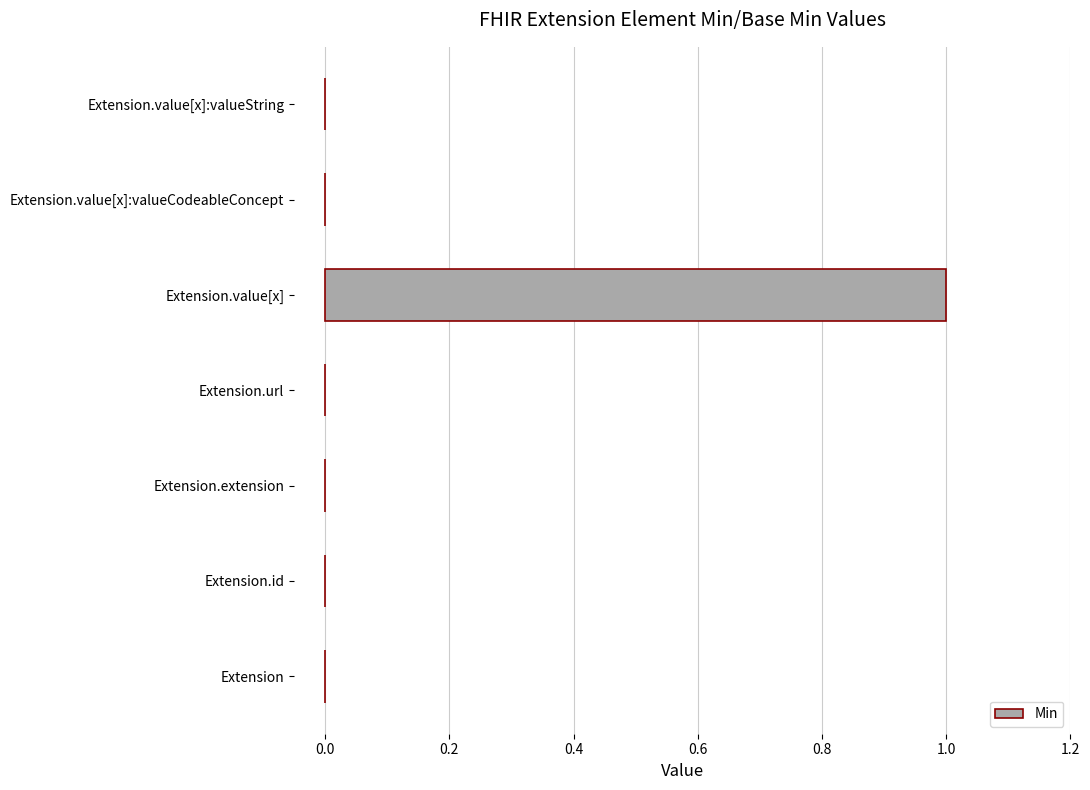

How many series are shown in this chart?

1